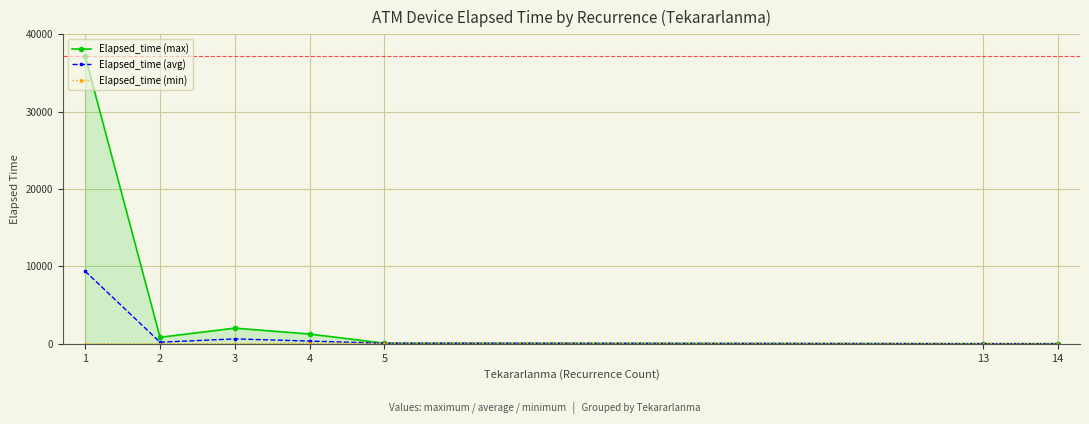

What is the difference between the maximum and minimum values in the Elapsed_time (max) series?

37140.0